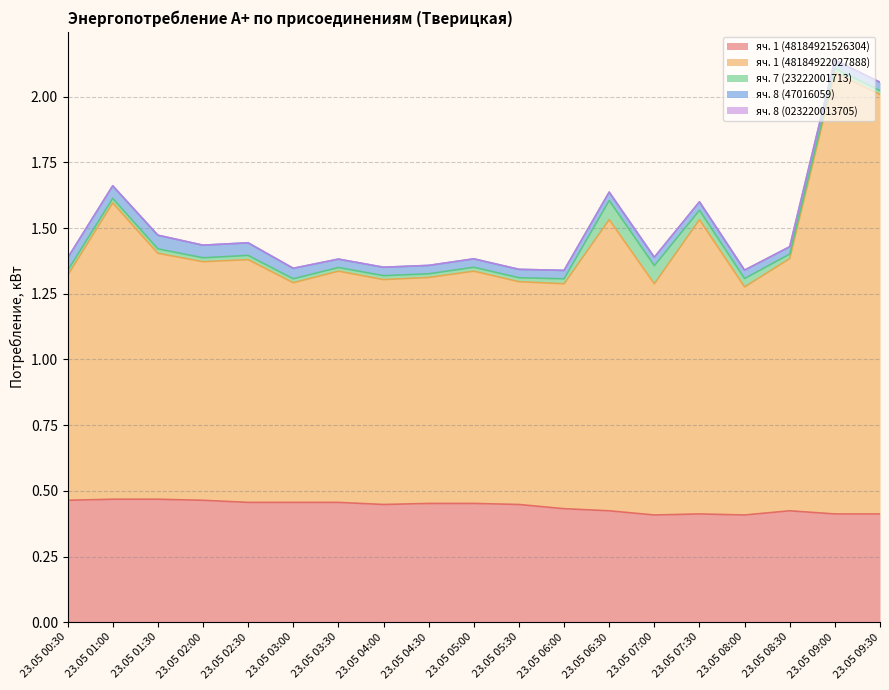

Reading right to left, list all the values displayed in this chart.

яч. 1 (48184921526304): 23.05 09:30=0.4	23.05 09:00=0.4	23.05 08:30=0.4	23.05 08:00=0.4	23.05 07:30=0.4	23.05 07:00=0.4	23.05 06:30=0.4	23.05 06:00=0.4	23.05 05:30=0.4	23.05 05:00=0.5	23.05 04:30=0.5	23.05 04:00=0.4	23.05 03:30=0.5	23.05 03:00=0.5	23.05 02:30=0.5	23.05 02:00=0.5	23.05 01:30=0.5	23.05 01:00=0.5	23.05 00:30=0.5
яч. 1 (48184922027888): 23.05 09:30=1.6	23.05 09:00=1.7	23.05 08:30=1.0	23.05 08:00=0.9	23.05 07:30=1.1	23.05 07:00=0.9	23.05 06:30=1.1	23.05 06:00=0.9	23.05 05:30=0.8	23.05 05:00=0.9	23.05 04:30=0.9	23.05 04:00=0.9	23.05 03:30=0.9	23.05 03:00=0.8	23.05 02:30=0.9	23.05 02:00=0.9	23.05 01:30=0.9	23.05 01:00=1.1	23.05 00:30=0.9
яч. 7 (23222001713): 23.05 09:30=0.0	23.05 09:00=0.0	23.05 08:30=0.0	23.05 08:00=0.0	23.05 07:30=0.0	23.05 07:00=0.1	23.05 06:30=0.1	23.05 06:00=0.0	23.05 05:30=0.0	23.05 05:00=0.0	23.05 04:30=0.0	23.05 04:00=0.0	23.05 03:30=0.0	23.05 03:00=0.0	23.05 02:30=0.0	23.05 02:00=0.0	23.05 01:30=0.0	23.05 01:00=0.0	23.05 00:30=0.0
яч. 8 (47016059): 23.05 09:30=0.0	23.05 09:00=0.0	23.05 08:30=0.0	23.05 08:00=0.0	23.05 07:30=0.0	23.05 07:00=0.0	23.05 06:30=0.0	23.05 06:00=0.0	23.05 05:30=0.0	23.05 05:00=0.0	23.05 04:30=0.0	23.05 04:00=0.0	23.05 03:30=0.0	23.05 03:00=0.0	23.05 02:30=0.0	23.05 02:00=0.0	23.05 01:30=0.1	23.05 01:00=0.0	23.05 00:30=0.0
яч. 8 (023220013705): 23.05 09:30=0.0	23.05 09:00=0.0	23.05 08:30=0.0	23.05 08:00=0.0	23.05 07:30=0.0	23.05 07:00=0.0	23.05 06:30=0.0	23.05 06:00=0.0	23.05 05:30=0.0	23.05 05:00=0.0	23.05 04:30=0.0	23.05 04:00=0.0	23.05 03:30=0.0	23.05 03:00=0.0	23.05 02:30=0.0	23.05 02:00=0.0	23.05 01:30=0.0	23.05 01:00=0.0	23.05 00:30=0.0